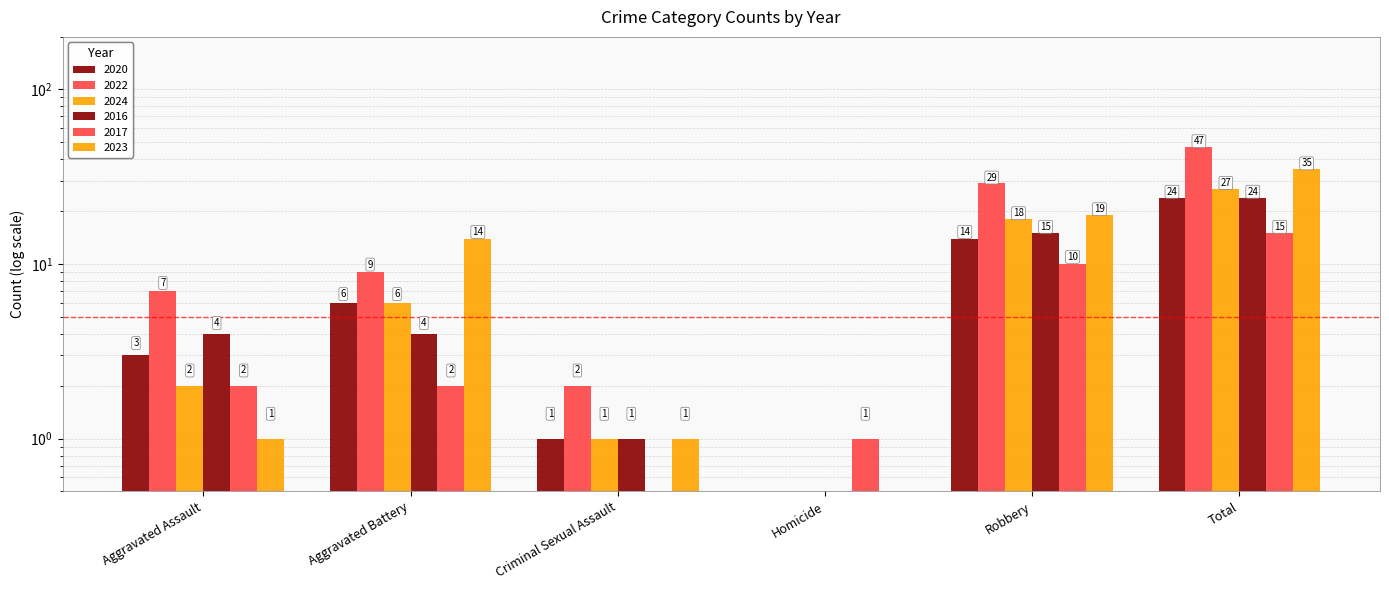

What is the sum of all 2016 values?

48.0